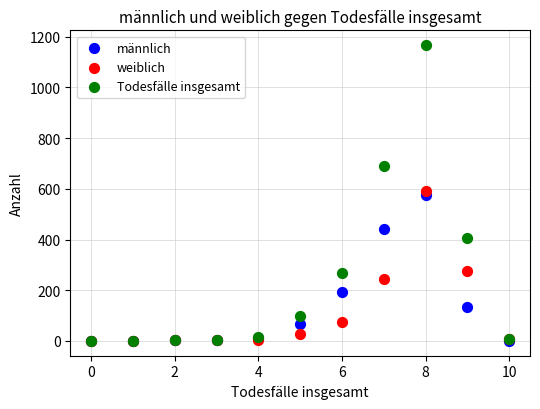

What are all the series names shown in the legend?

männlich, weiblich, Todesfälle insgesamt